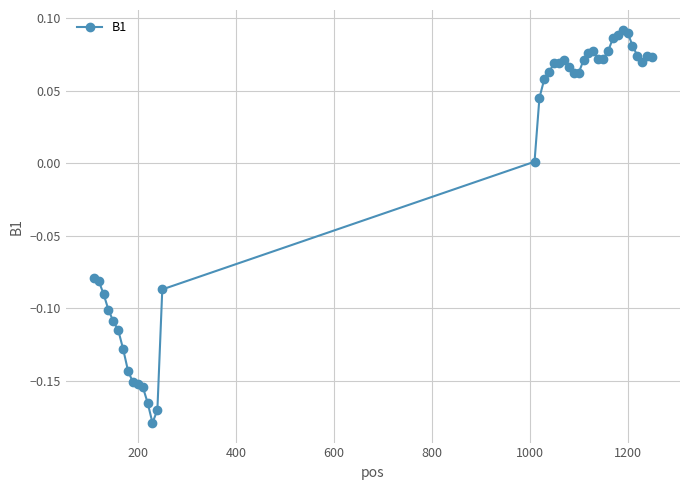

What is the difference between the maximum and minimum values?

0.3